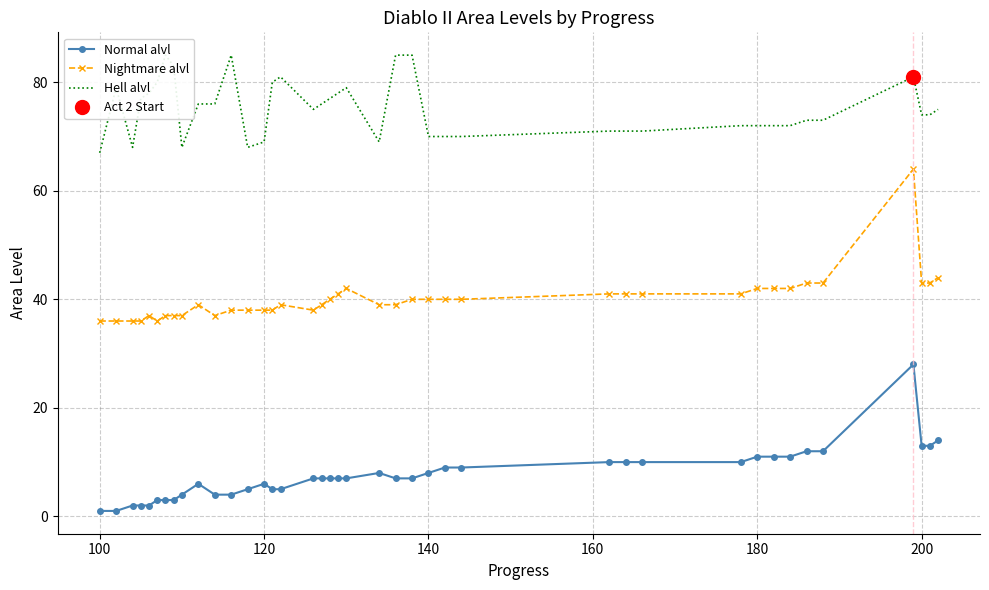

Which series has the widest spread of values?

Nightmare alvl